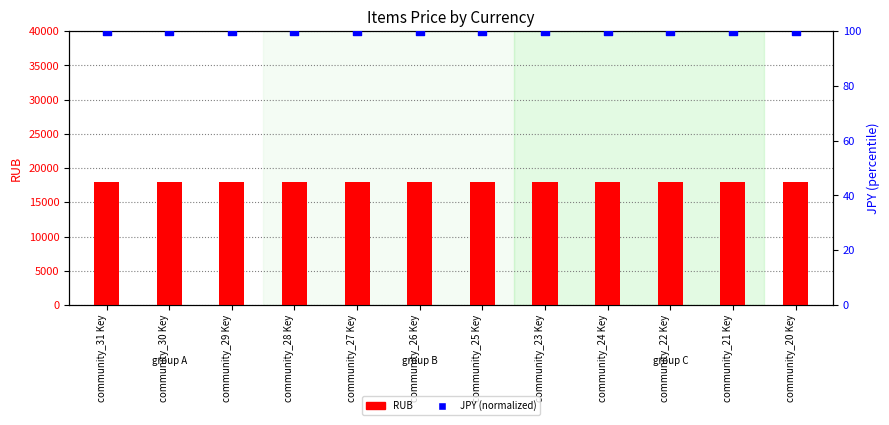

Is the value of JPY (normalized) at community_29 Key greater than the value of RUB at community_28 Key?

No